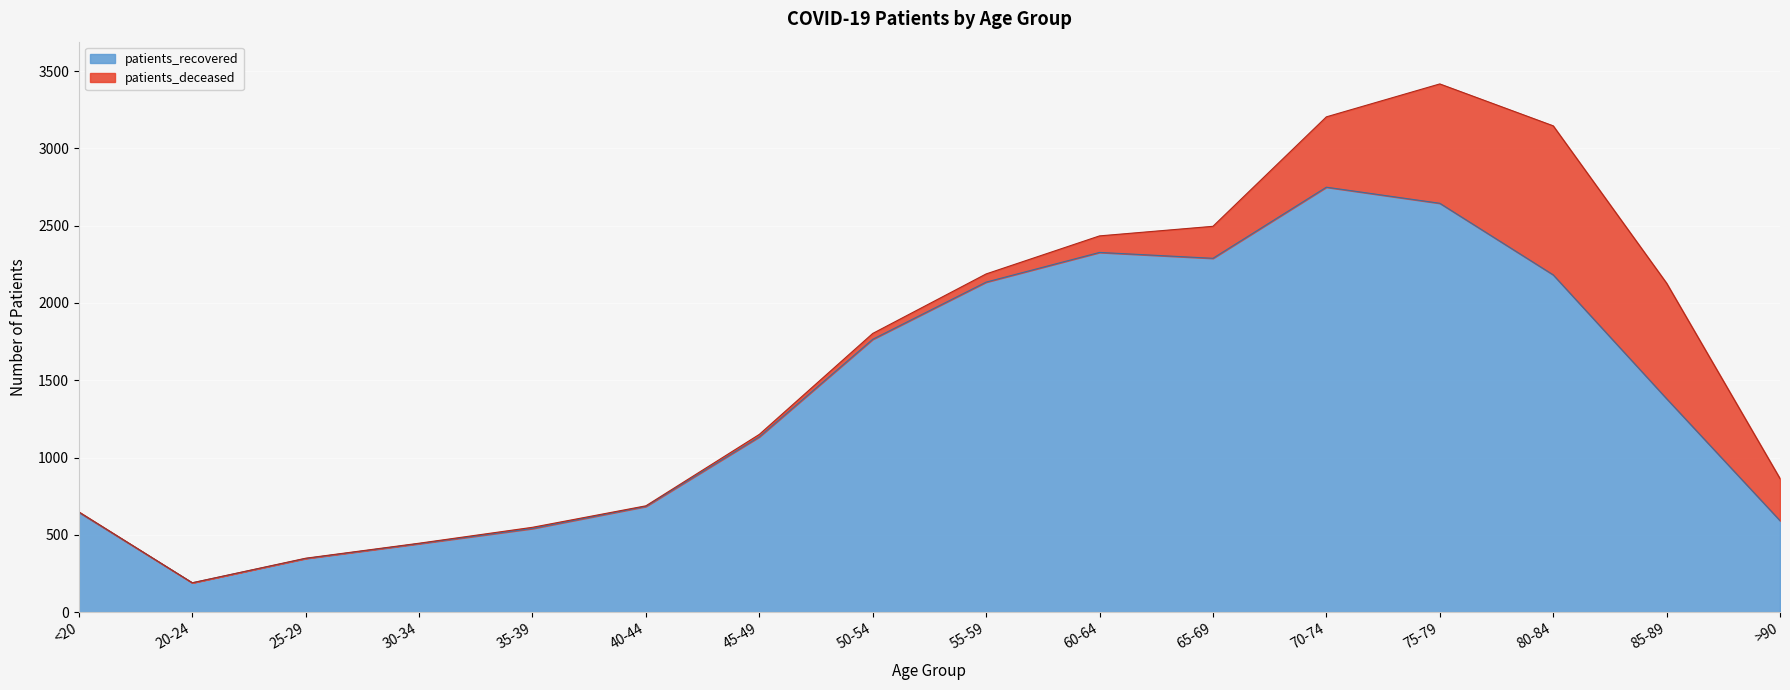

What is the greatest value displayed?

2749